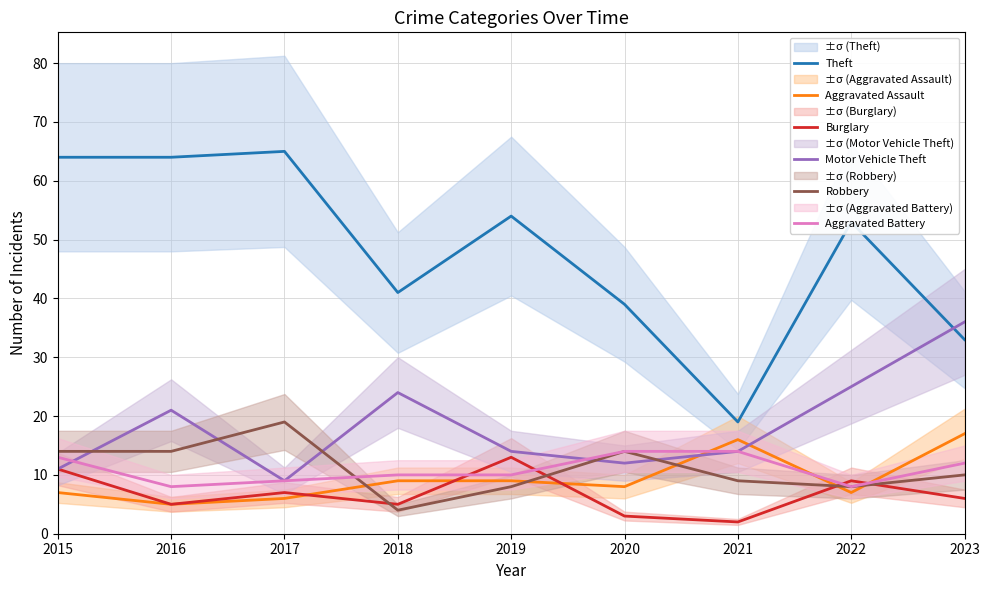

Count the number of data series in this chart.

6